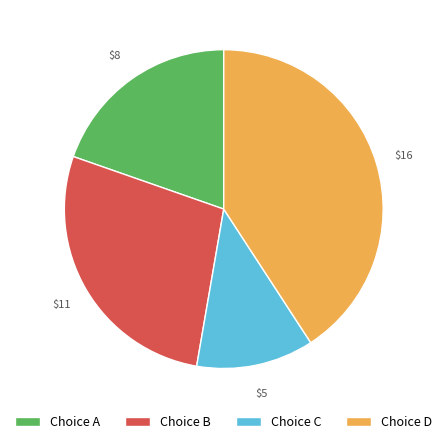

Approximately how many times larger is the value at Choice C compared to Choice A?

0.6